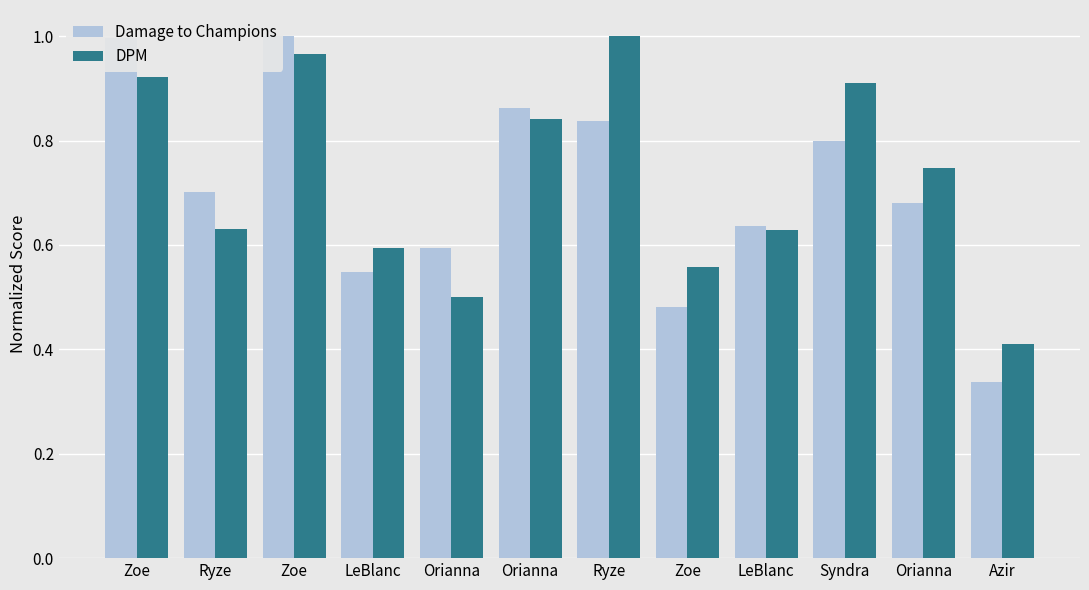

Which label corresponds to the smallest value in the chart?

Azir